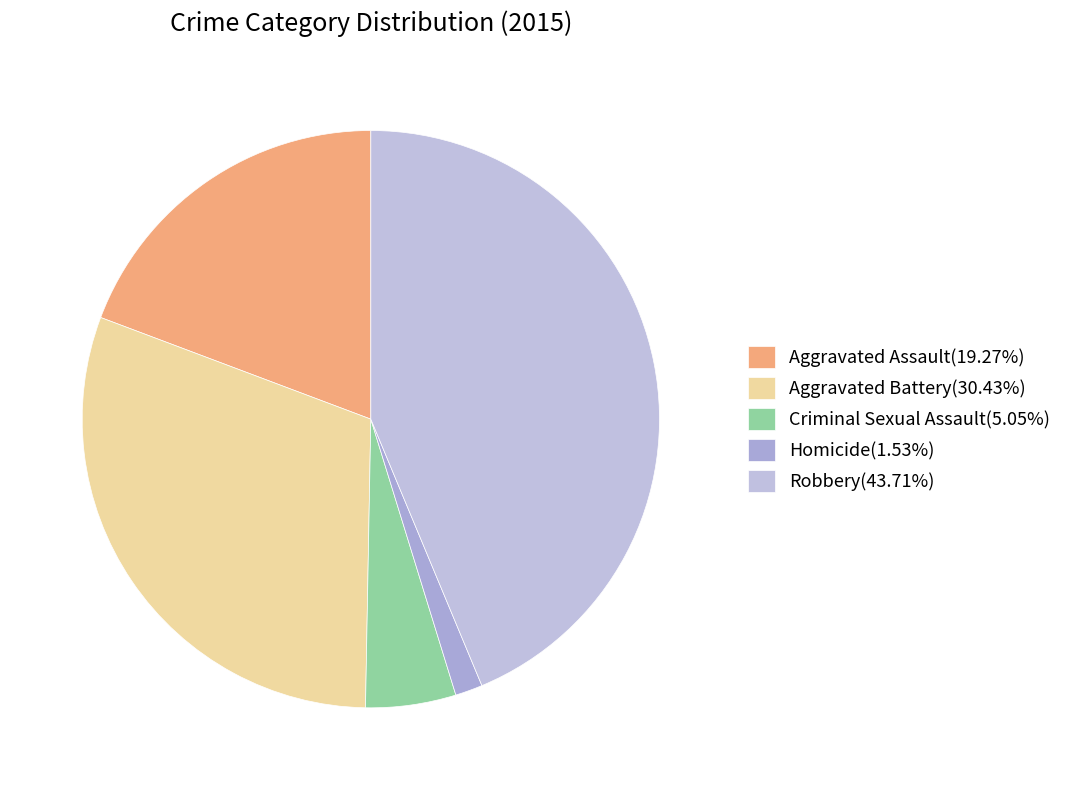

Approximately how many times larger is the value at Aggravated Assault compared to Robbery?

0.4